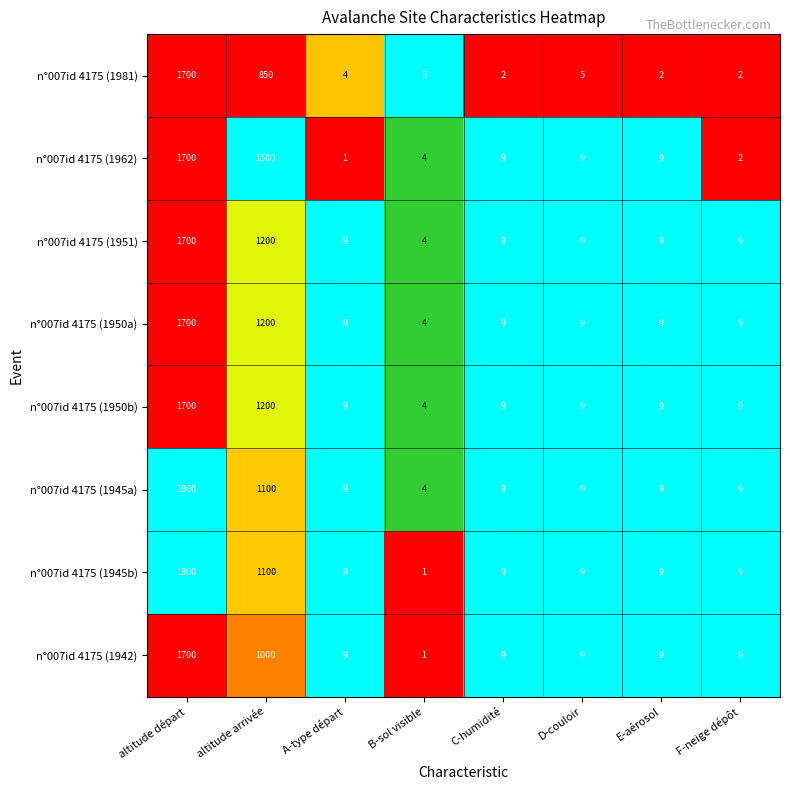

What is the spread (max minus min) of values at altitude arrivée?

650